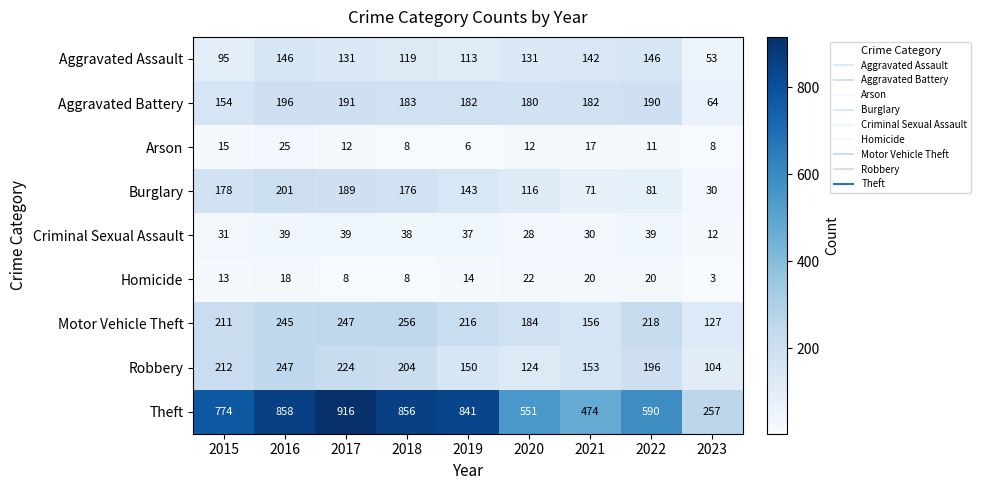

Rank the series by their maximum value, from lowest to highest.

Homicide, Arson, Criminal Sexual Assault, Aggravated Assault, Aggravated Battery, Burglary, Robbery, Motor Vehicle Theft, Theft